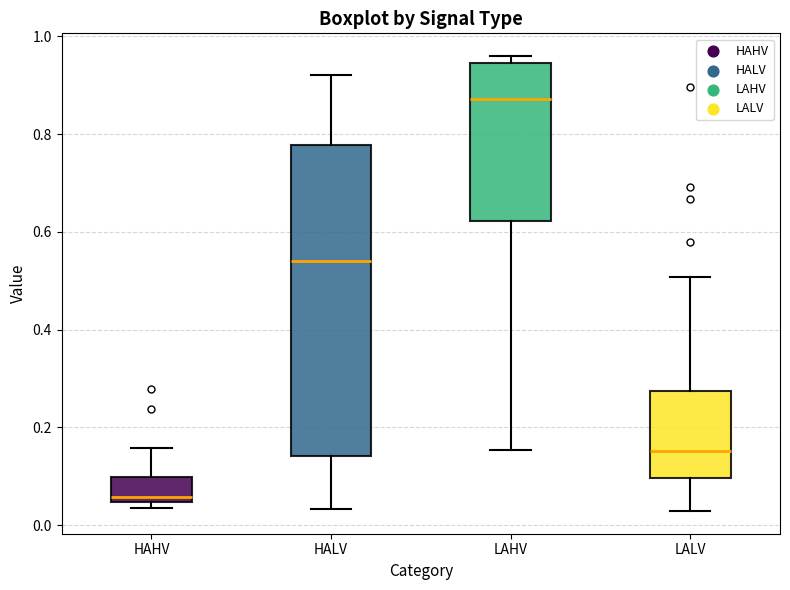

Where is the lower edge of the box for LALV on the y-axis? The values are not printed on the chart, so give them approximately, as read against the axis.

0.10